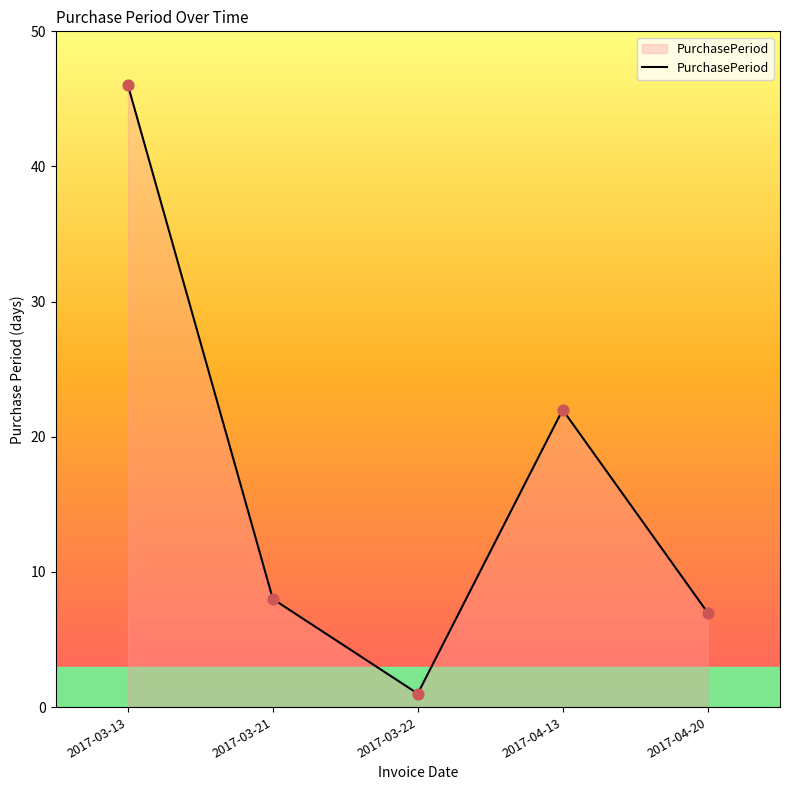

What is the ratio of the value at 2017-04-20 to the value at 2017-04-13?

0.3